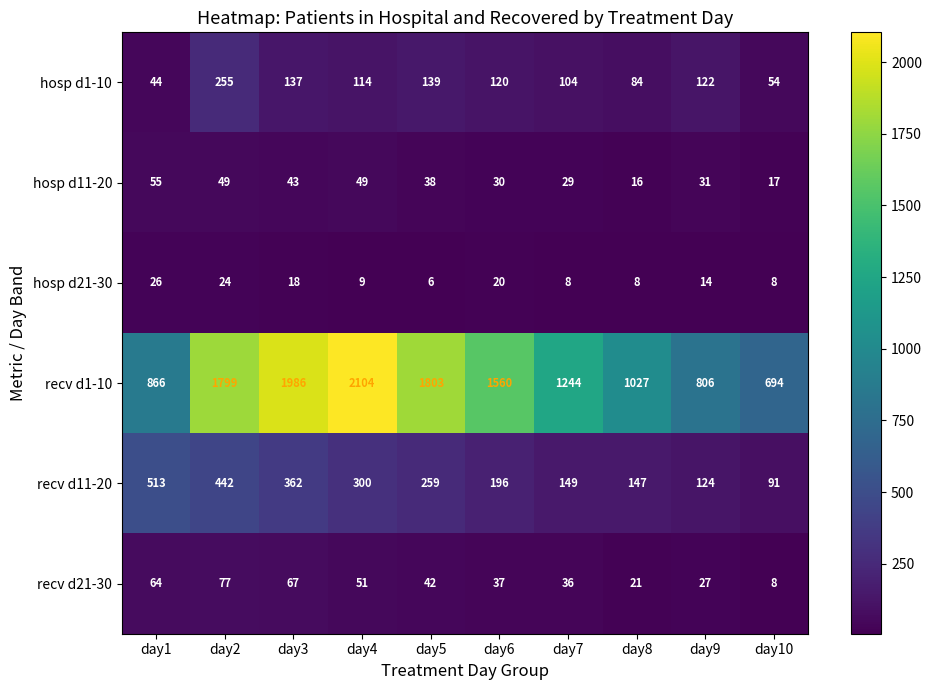

What is the maximum value shown in the chart?

2104